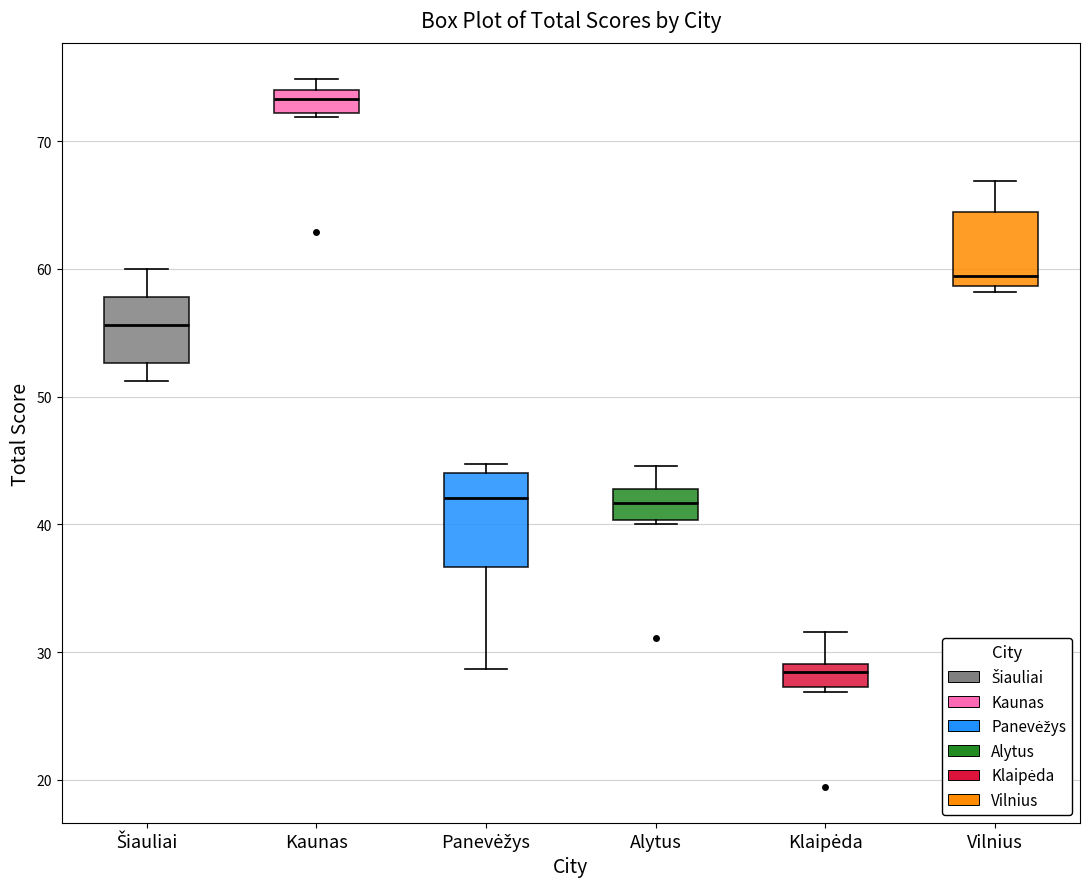

Which box is the tallest, from its lower edge to its upper edge?

Panevėžys